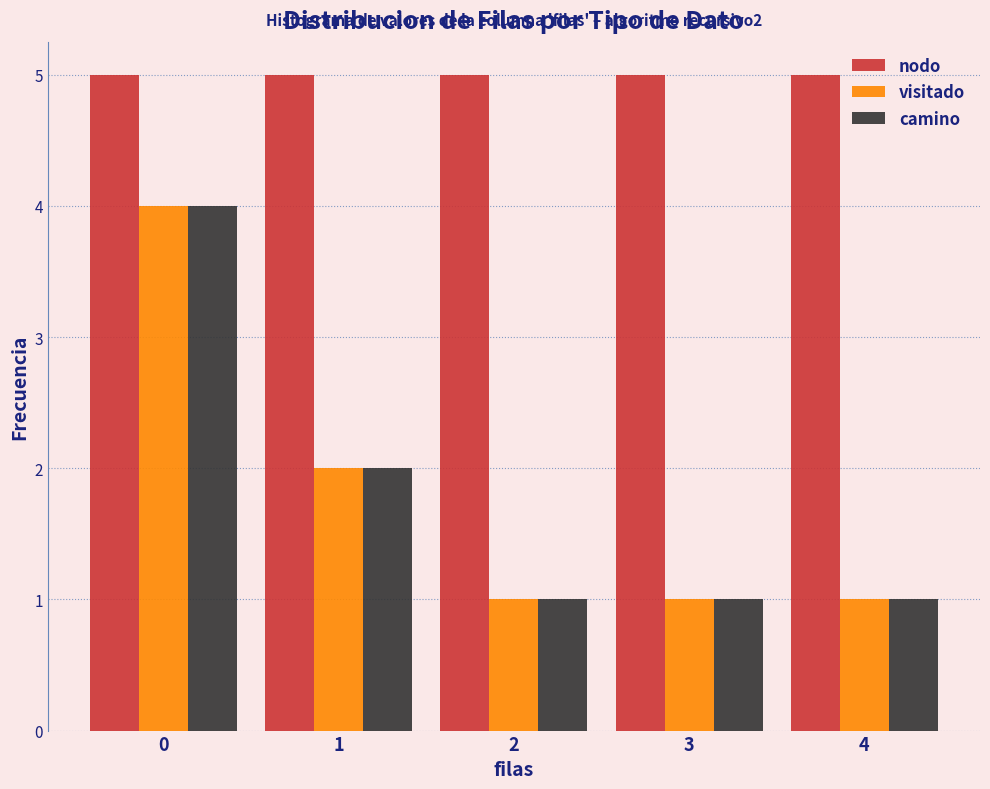

In the camino series, which range on the x-axis has the tallest bar?

-0.5 to 0.5